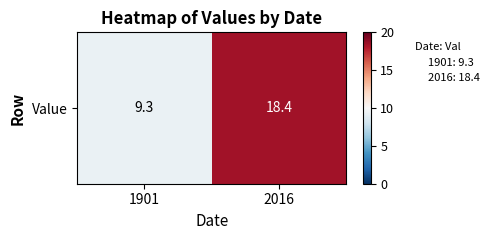

Reading right to left, list all the values displayed in this chart.

2016=18.4	1901=9.3